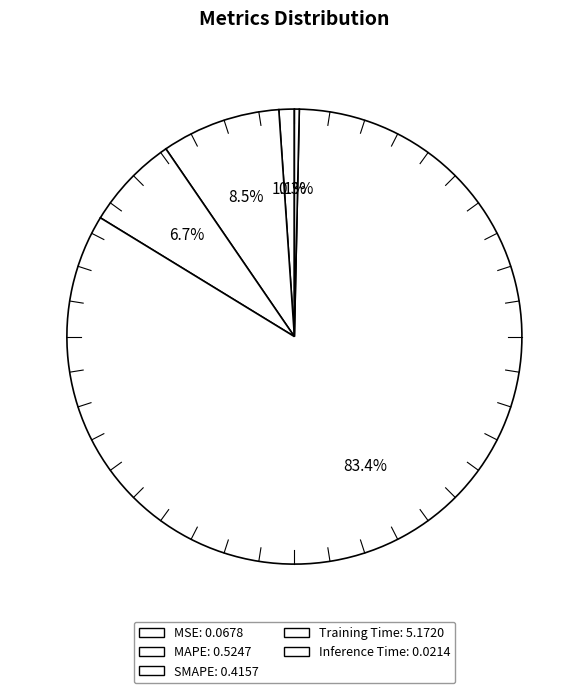

How many segments does this pie chart have?

5